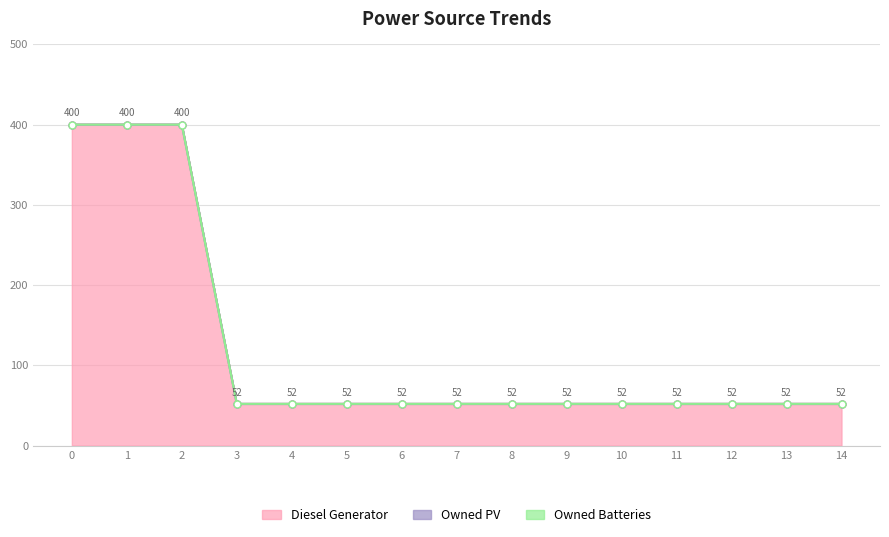

What are all the series names shown in the legend?

Diesel Generator, Owned PV, Owned Batteries